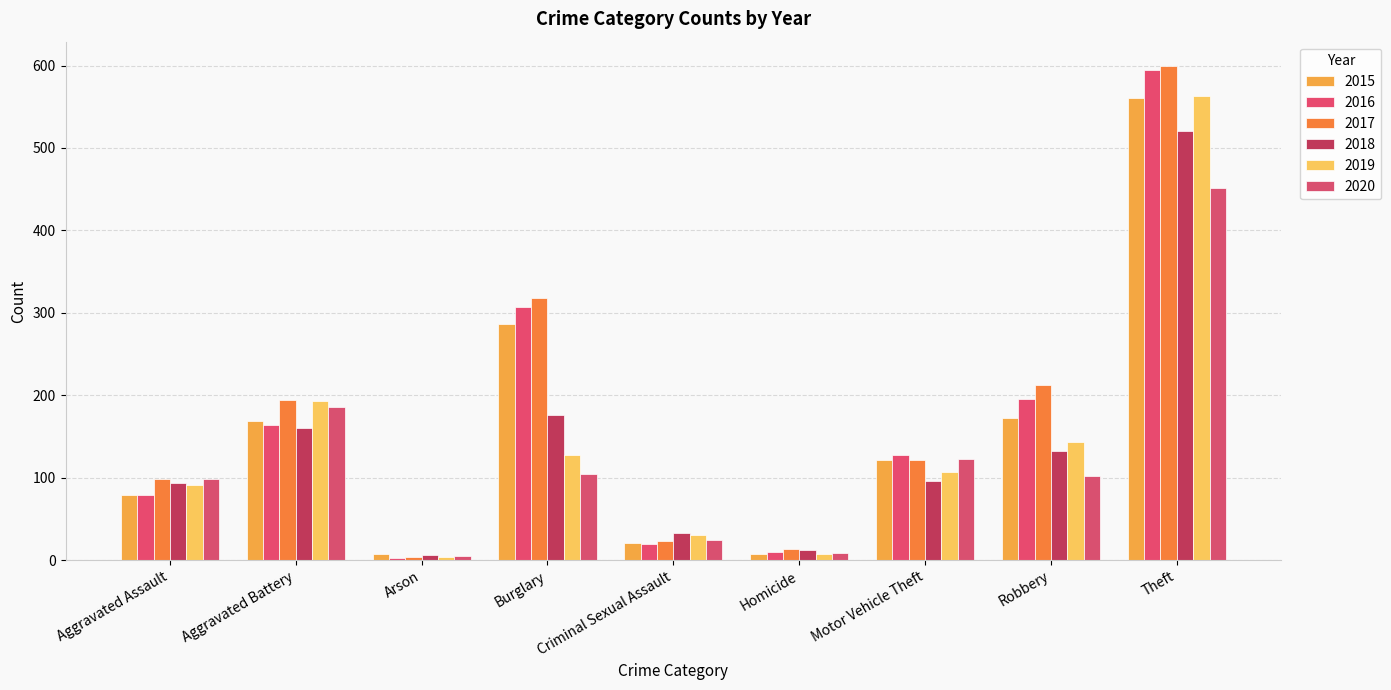

What are all the series names shown in the legend?

2015, 2016, 2017, 2018, 2019, 2020